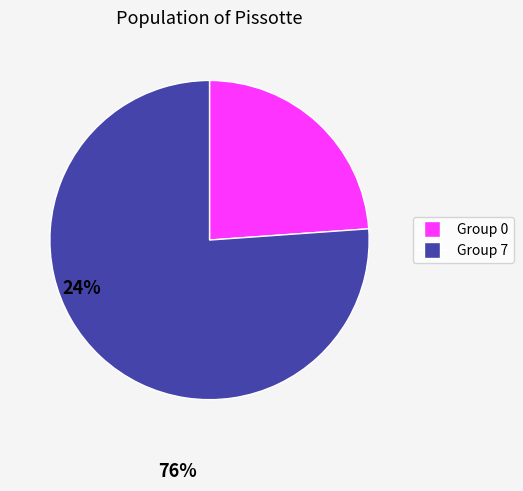

Does any single category account for the majority?

Yes